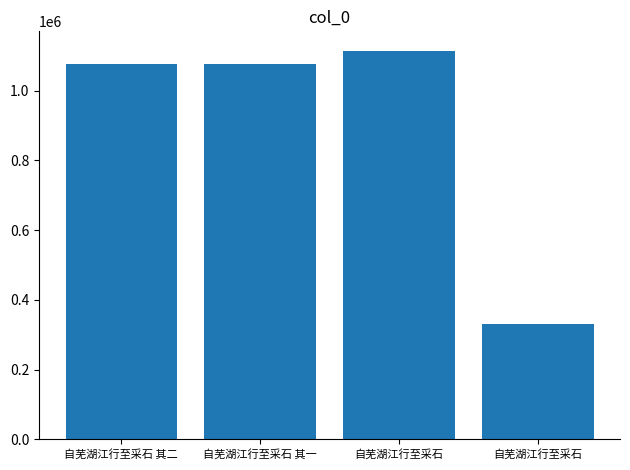

What is the label of the 3rd bar from the left?

自芜湖江行至采石